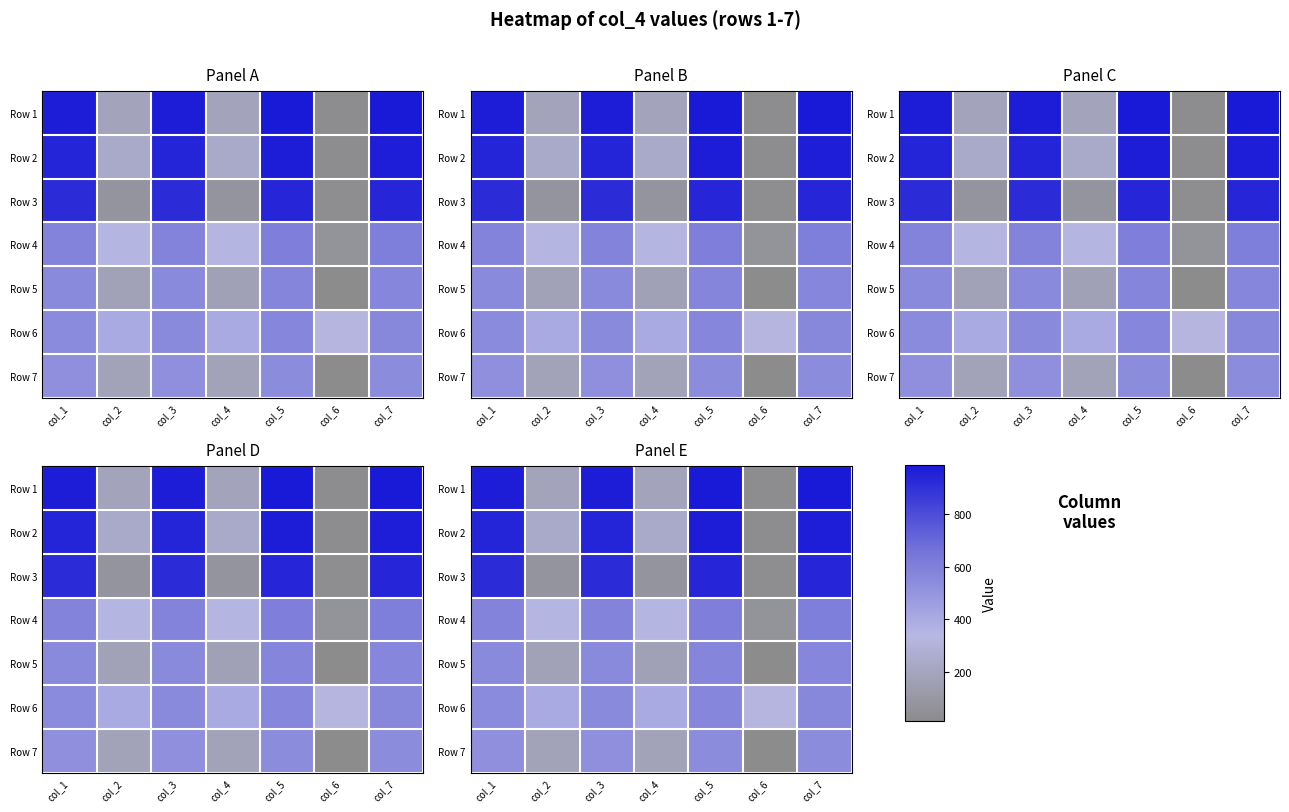

At which category does the chart reach its peak across all series?

col_5